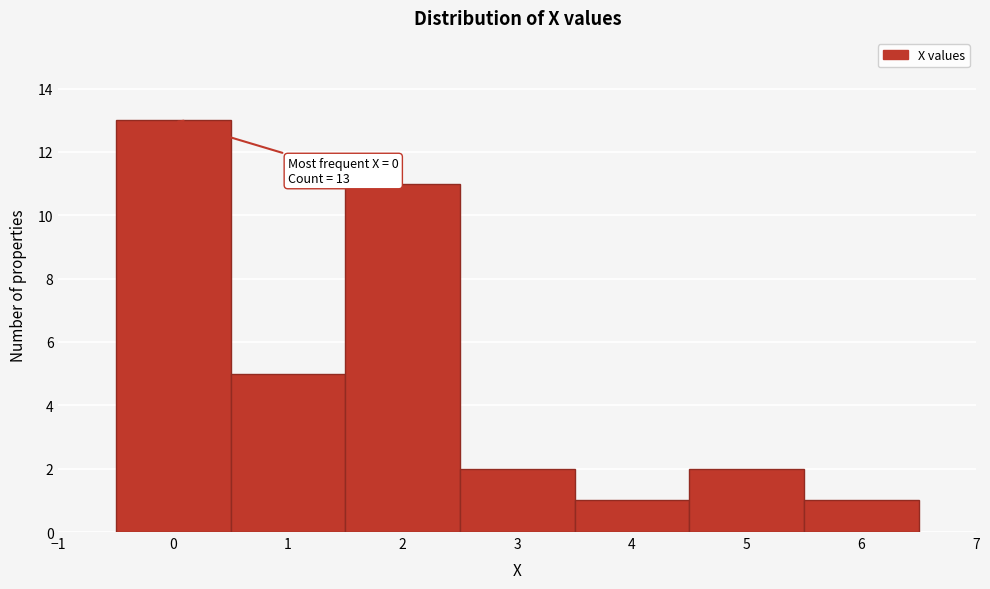

Over which range of the x-axis is the bar tallest?

-0.5 to 0.5